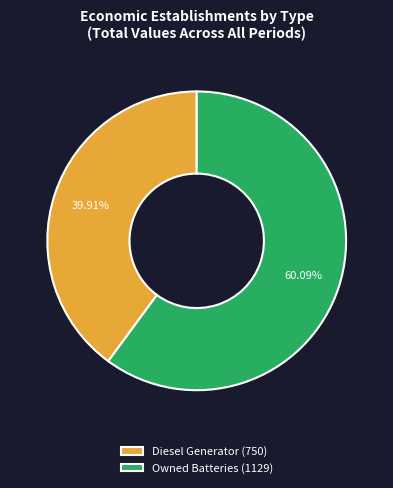

Count the number of slices in the pie.

2